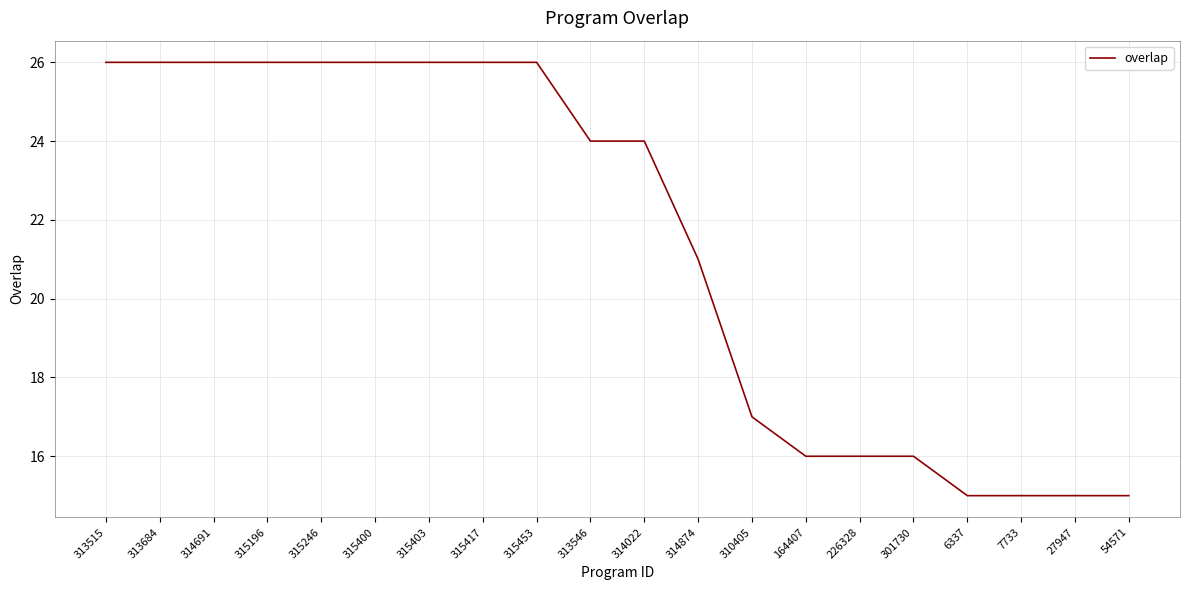

What is the change in value from 315400 to 164407?

-10